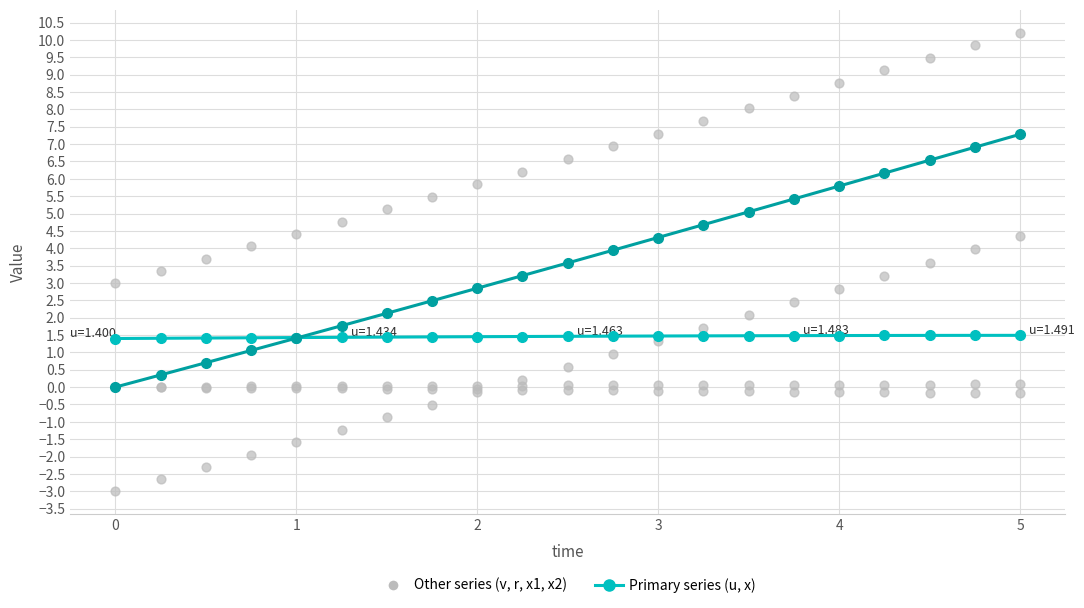

Is the value of v at 5 greater than the value of r at −1?

No